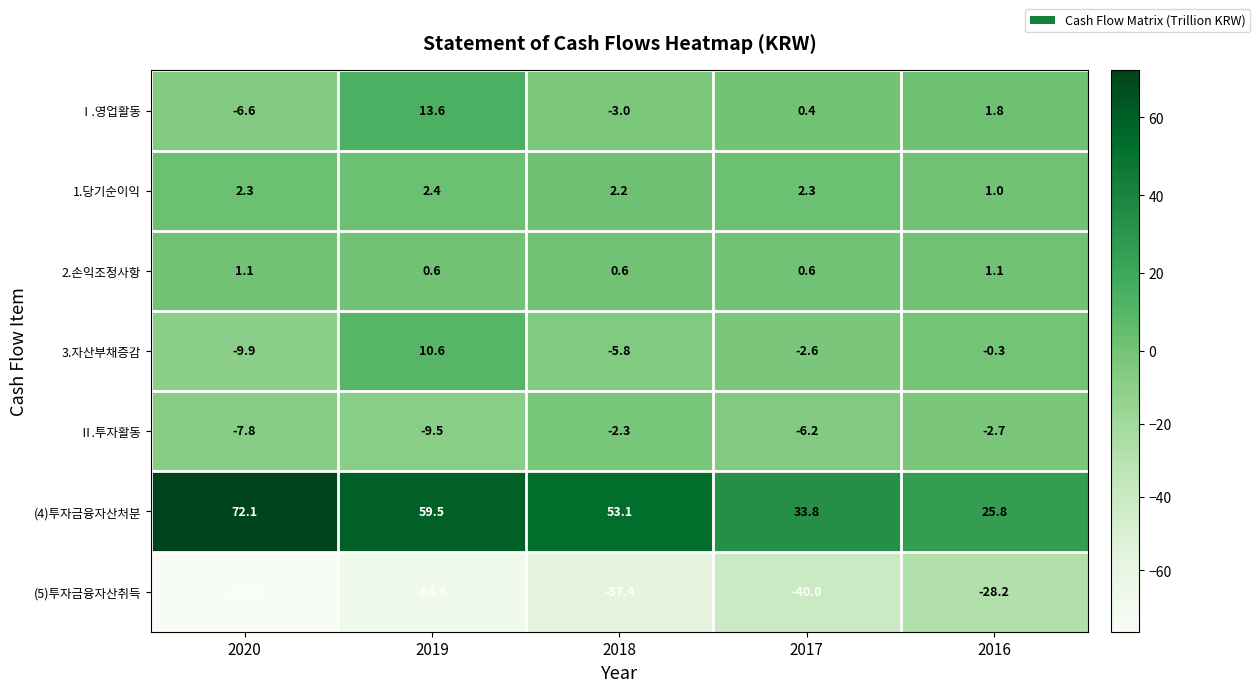

Which series has the largest range (max minus min)?

(5)투자금융자산취득